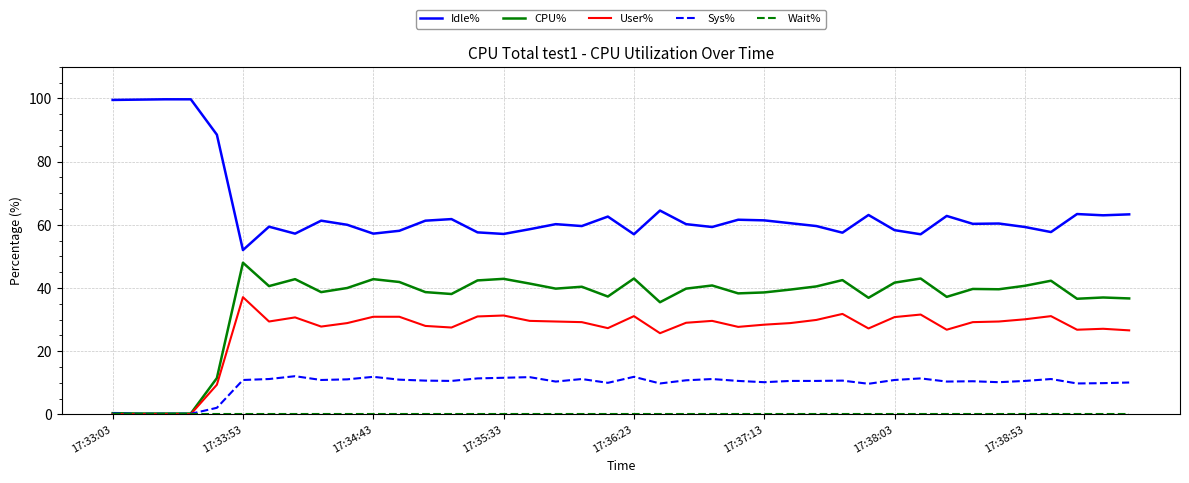

True or false: Idle% and User% intersect in this chart.

False